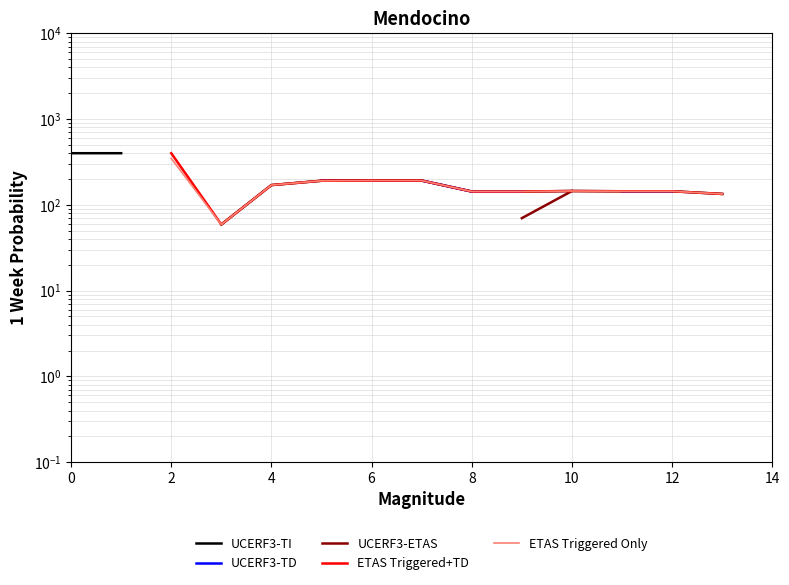

True or false: UCERF3-ETAS and ETAS Triggered+TD intersect in this chart.

False